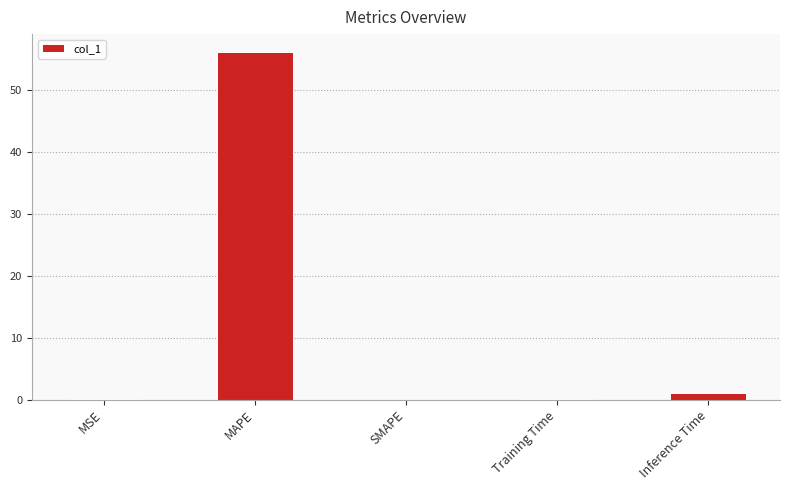

What is the change in value from MAPE to SMAPE?

-56.3